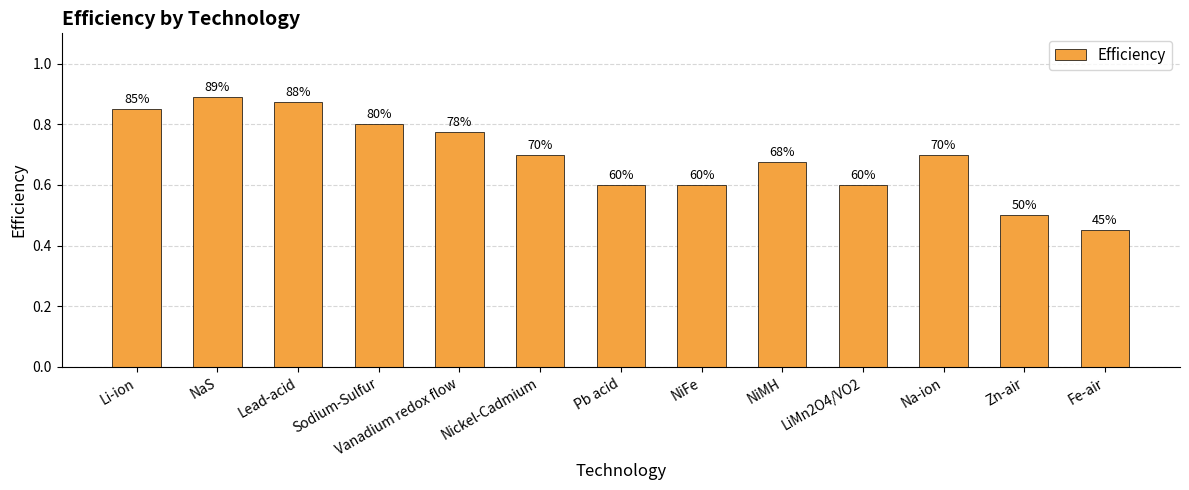

How many values are between 0 and 1?

13